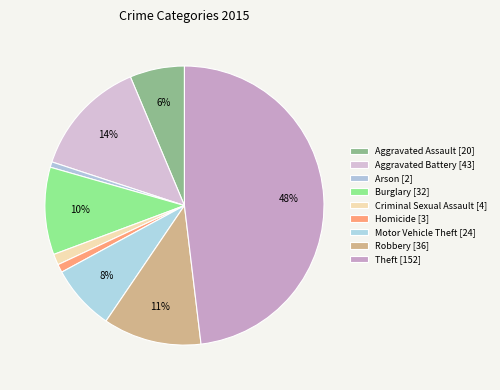

To the nearest percent, what is the combined percentage of Criminal Sexual Assault and Aggravated Assault?

8%